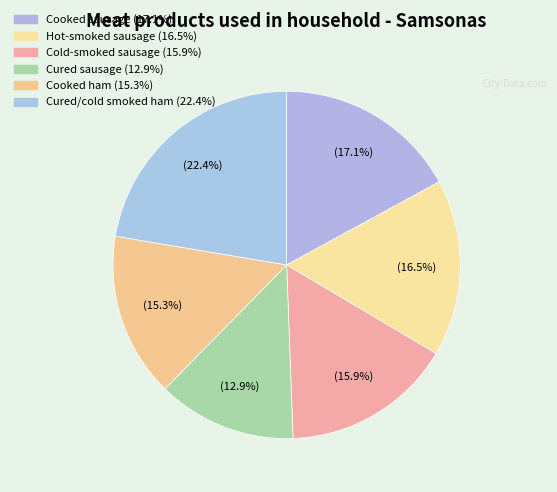

To the nearest percent, what percentage of the pie is Hot-smoked sausage?

16%